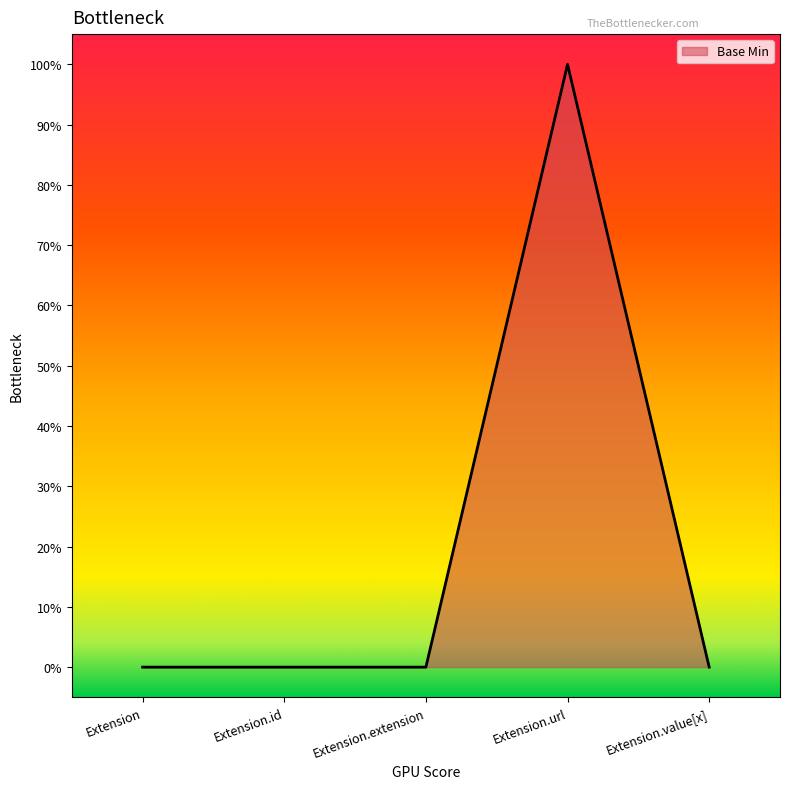

Where is the data nearest to the value 0?

Extension